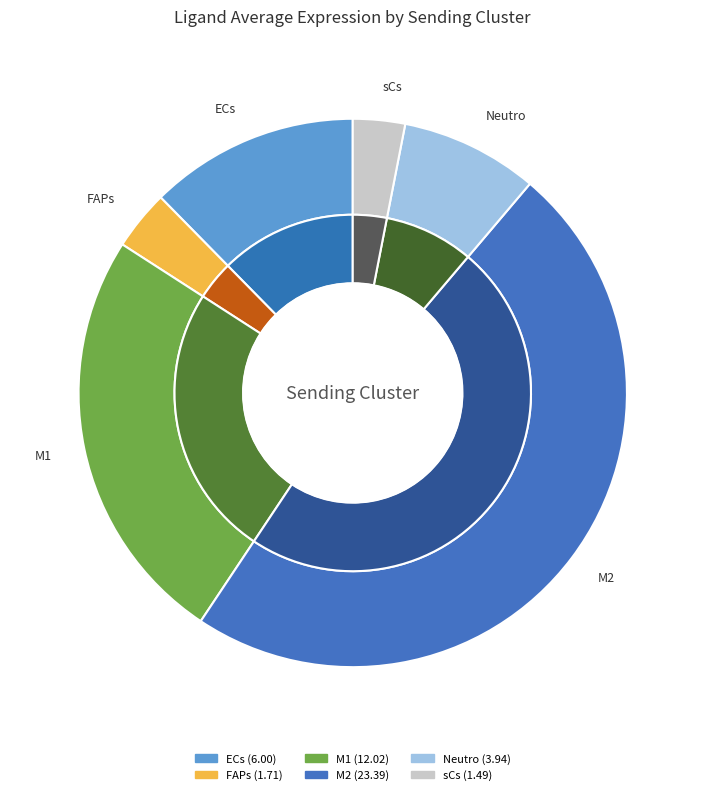

True or false: sCs accounts for 1% of the total.

False